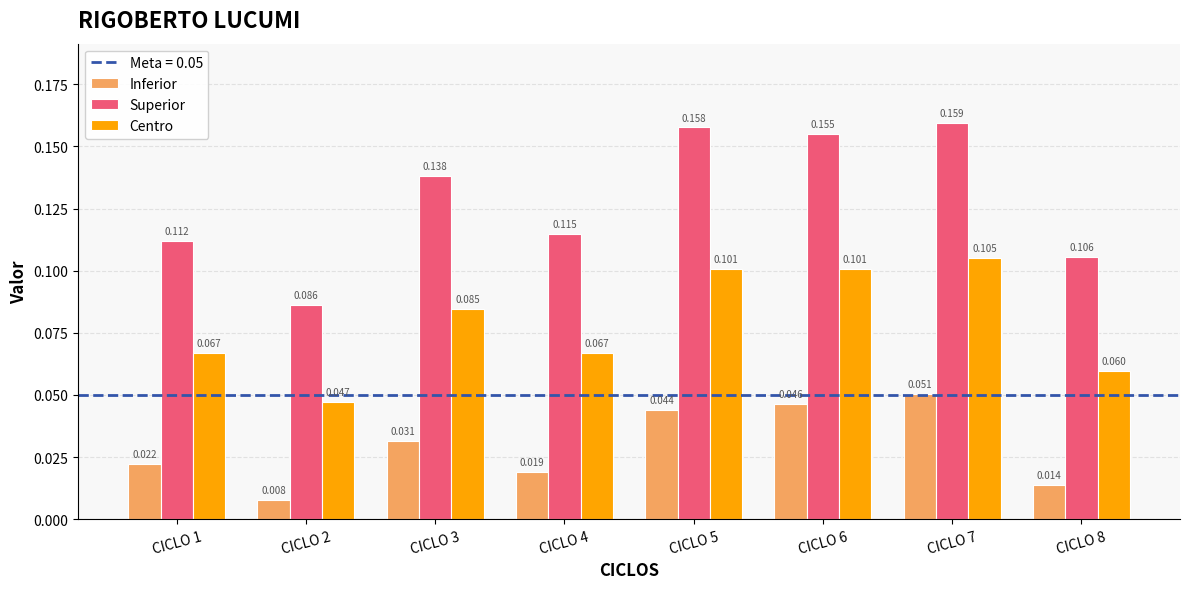

Does the chart contain any negative values?

No